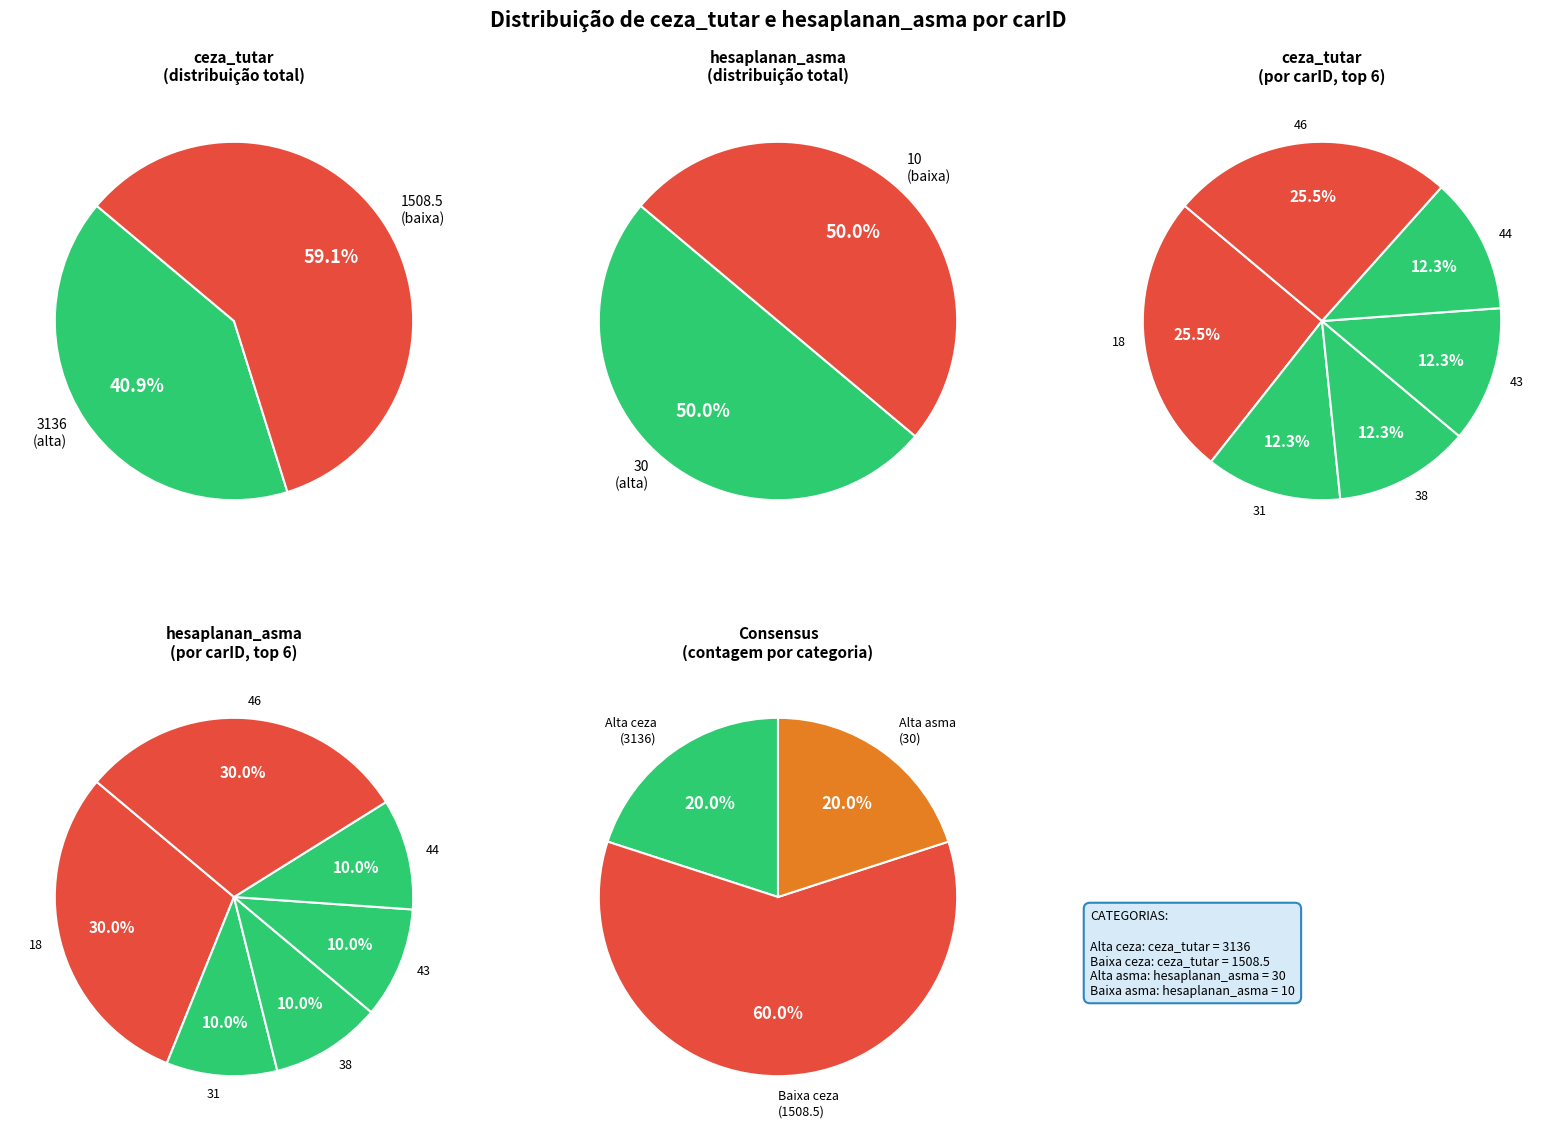

Which category has the smallest portion of the pie?

31